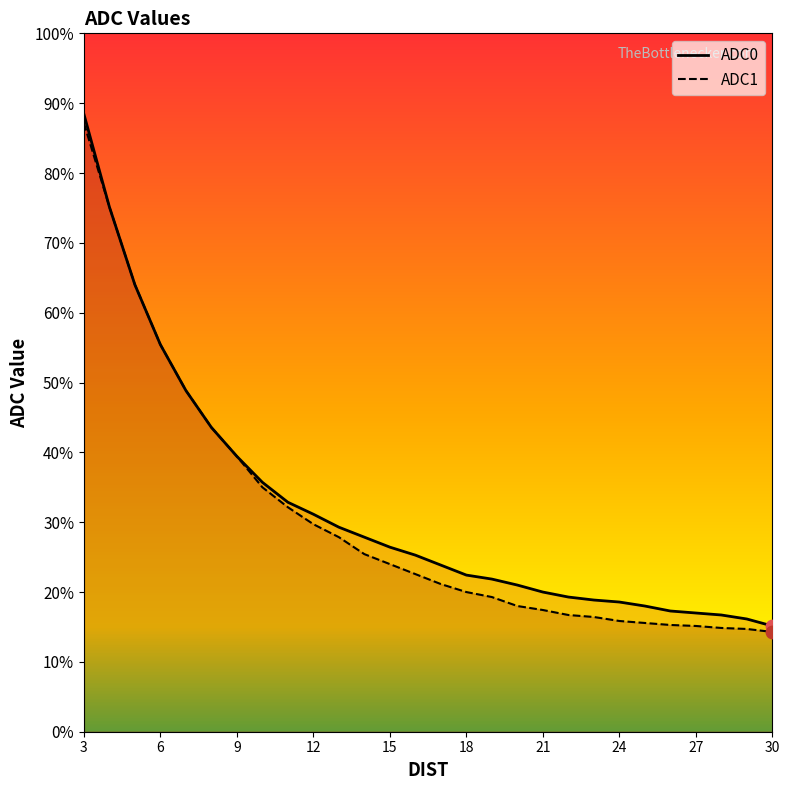

At how many categories does at least one series exceed 152?

17